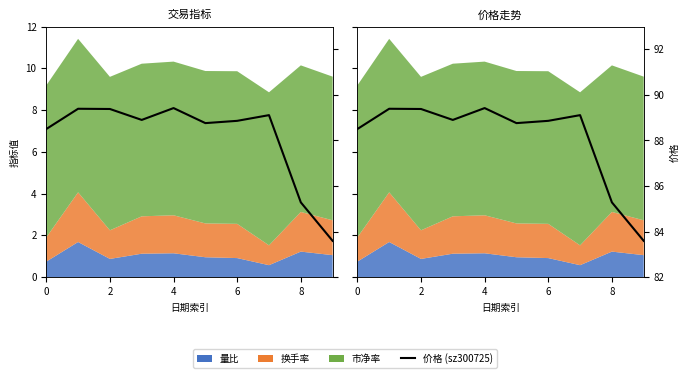

What is the label of the 1st point from the right?

9